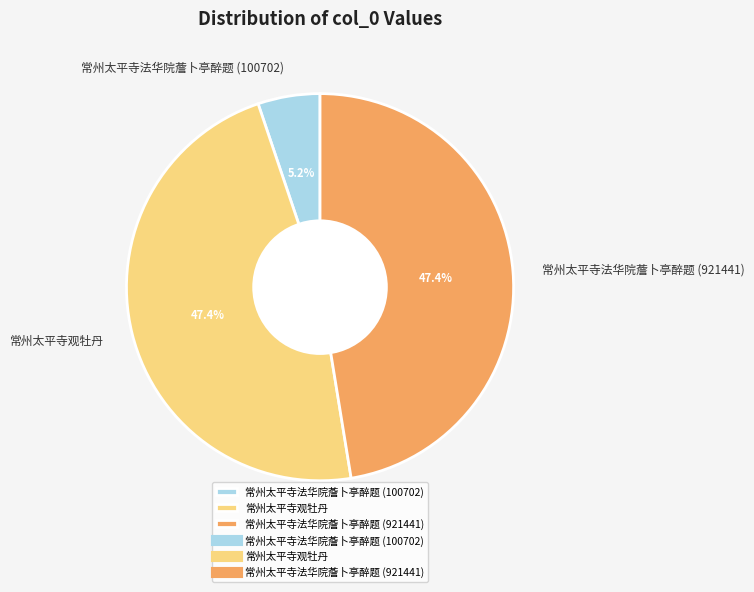

Is there any slice that represents more than half of the pie?

No